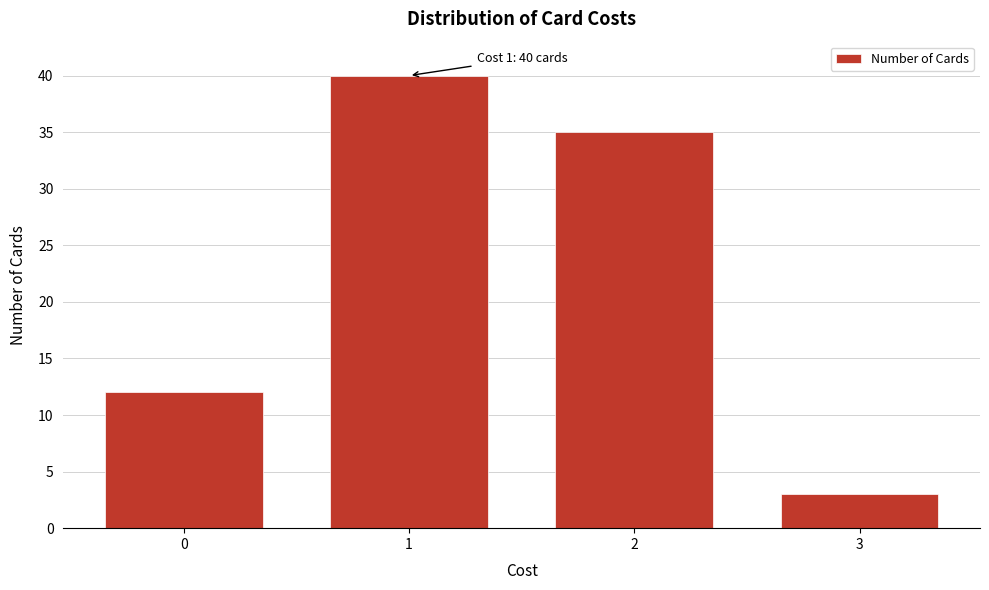

Reading left to right, list all the values displayed in this chart.

12	40	35	3